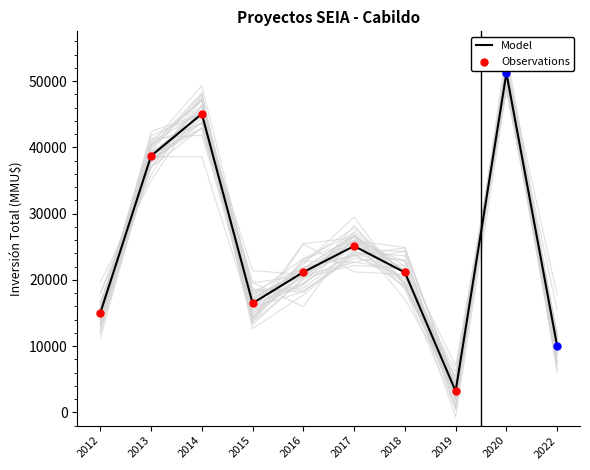

What is the change in value from 2012 to 2017?

+10100